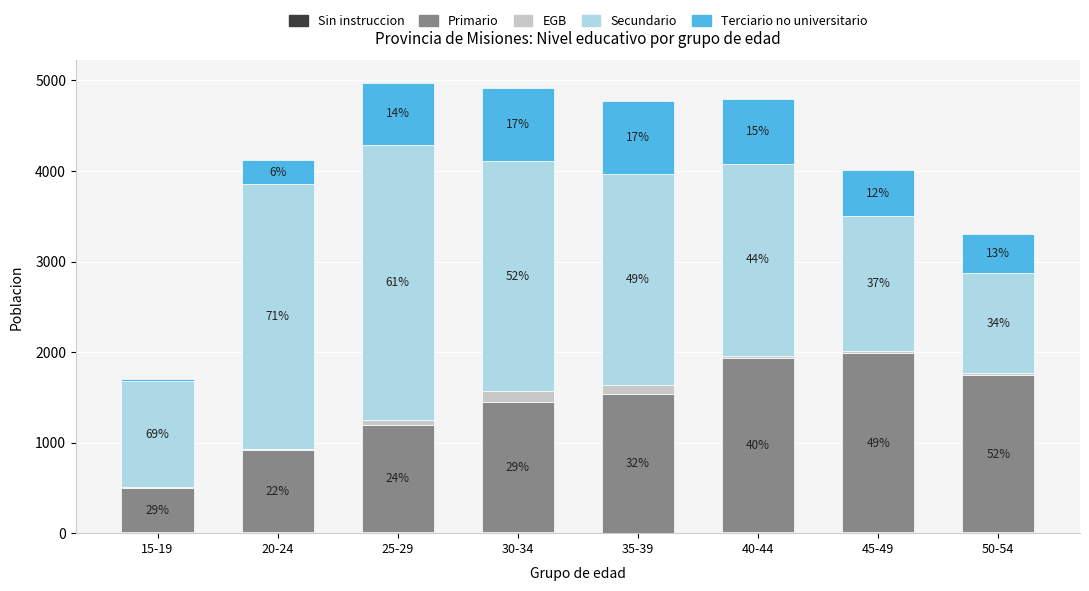

At how many categories does at least one series exceed 2580?

2